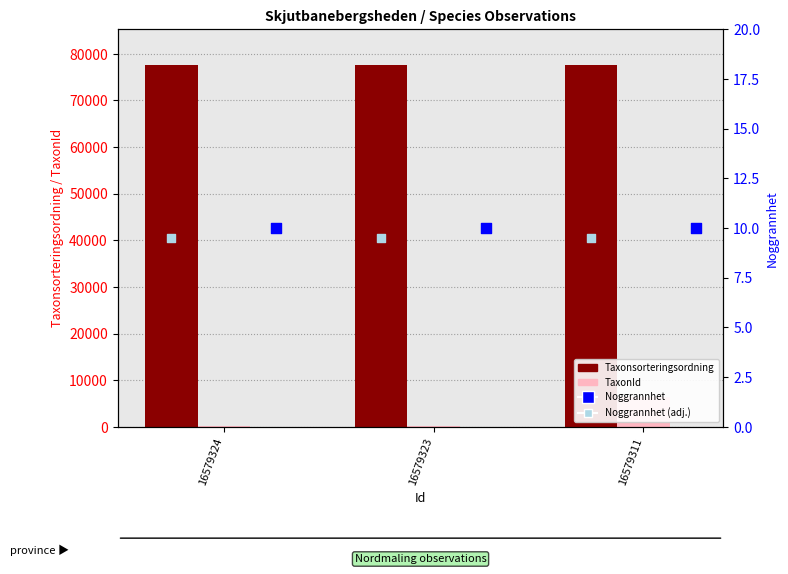

Which series reaches the maximum Y coordinate?

Taxonsorteringsordning